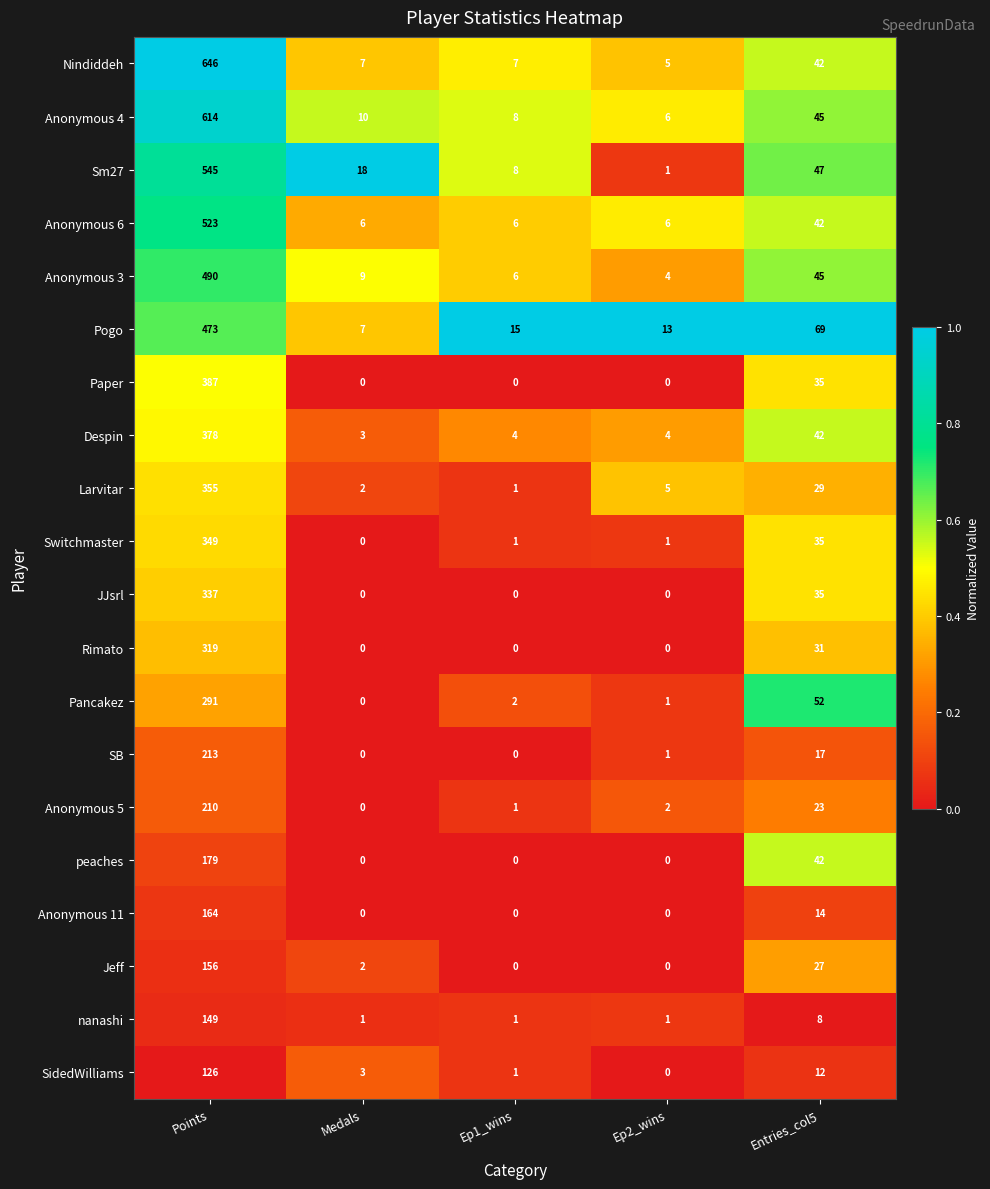

Which series changed the most between Medals and Ep1_wins?

Sm27